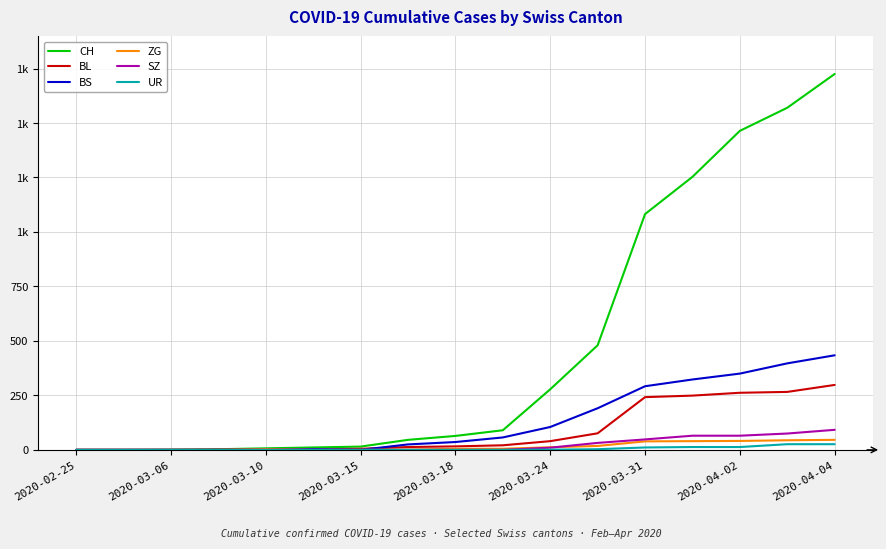

Which category has the lowest value in the ZG series?

2020-02-25